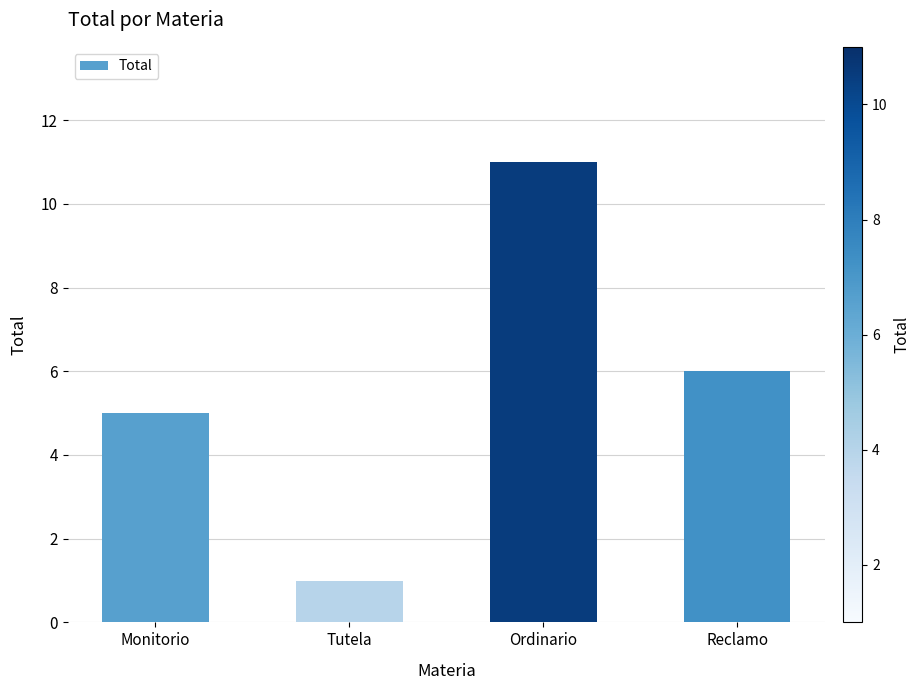

What is the sum of all values?

23